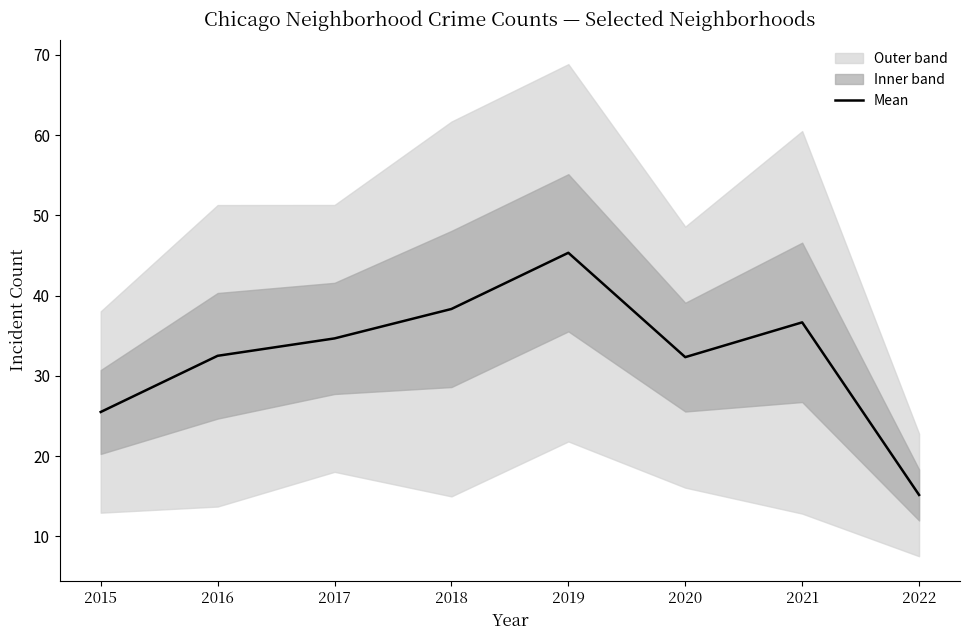

Reading left to right, what are all the values shown in this chart?

2015=25.5	2016=32.5	2017=34.7	2018=38.3	2019=45.3	2020=32.3	2021=36.7	2022=15.2